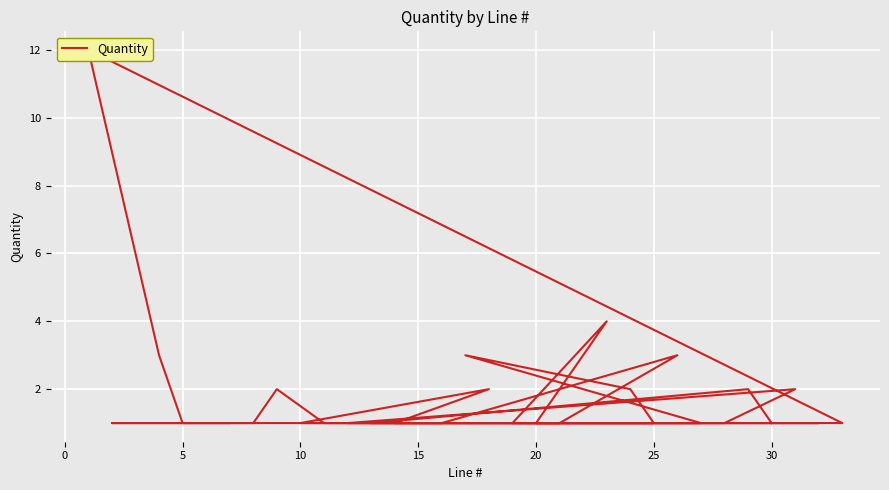

What is the greatest value displayed?

12